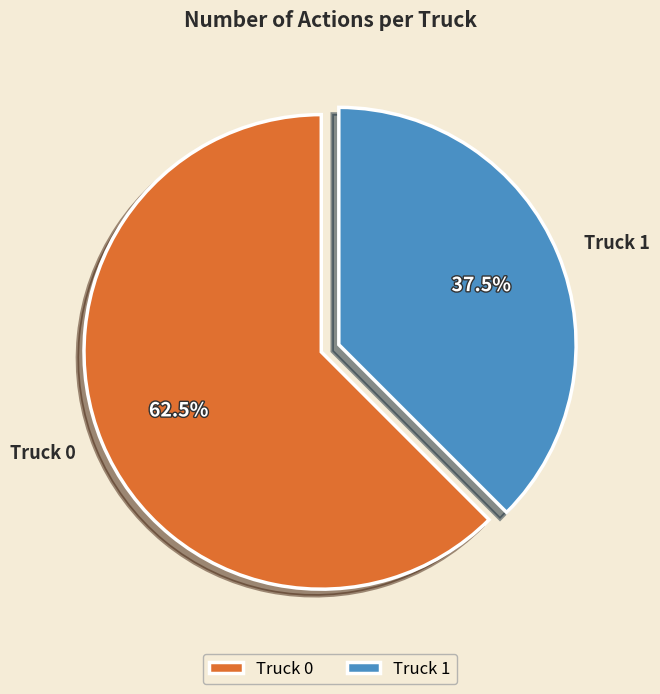

Rank the categories by value from highest to lowest.

Truck 0, Truck 1